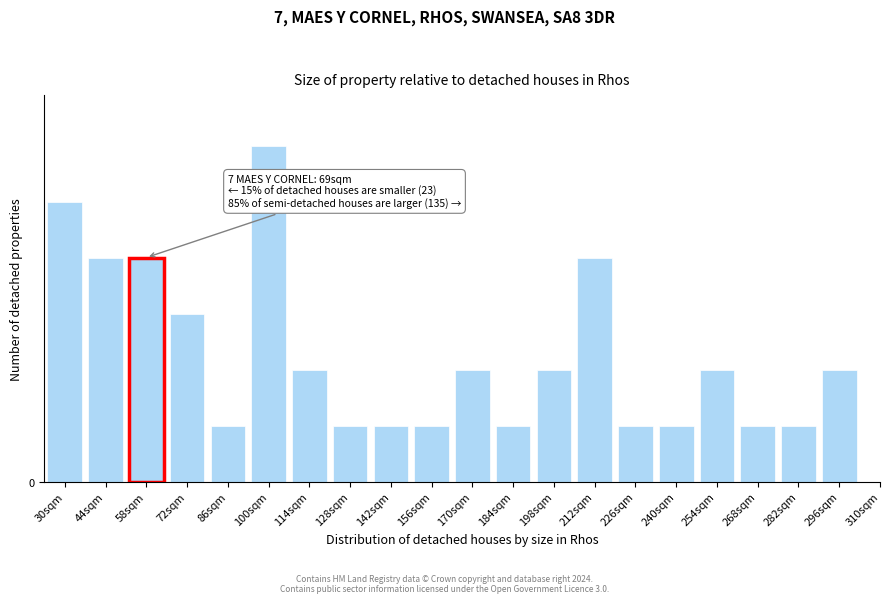

Are the bars horizontal?

No